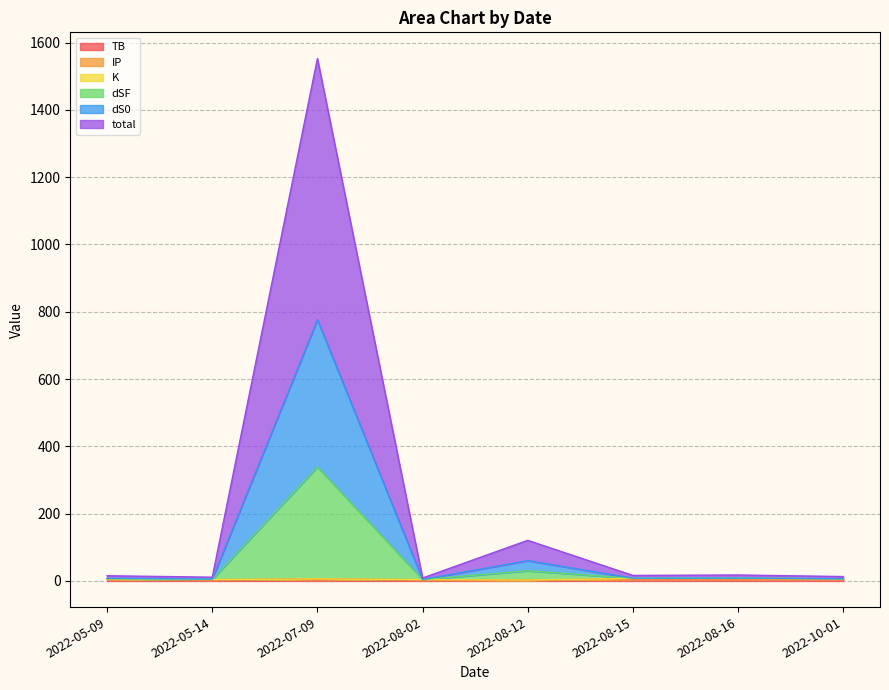

Rank the categories by dSF value from highest to lowest.

2022-07-09, 2022-08-12, 2022-05-14, 2022-05-09, 2022-08-16, 2022-08-15, 2022-08-02, 2022-10-01